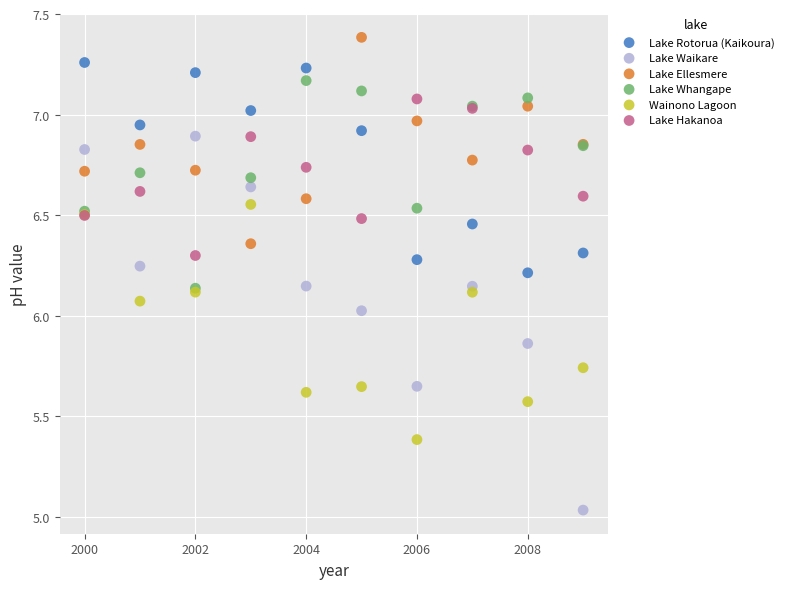

Which series contains the lowest Y value?

Lake Waikare